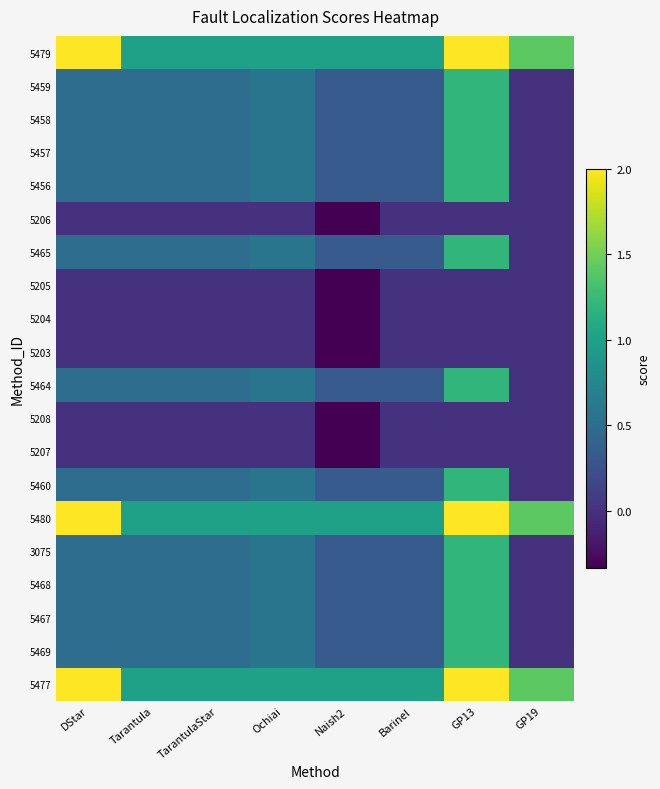

At Barinel, list the series in order from largest to smallest.

5479, 5480, 5477, 5459, 5458, 5457, 5456, 5465, 5464, 5460, 3075, 5468, 5467, 5469, 5206, 5205, 5204, 5203, 5208, 5207